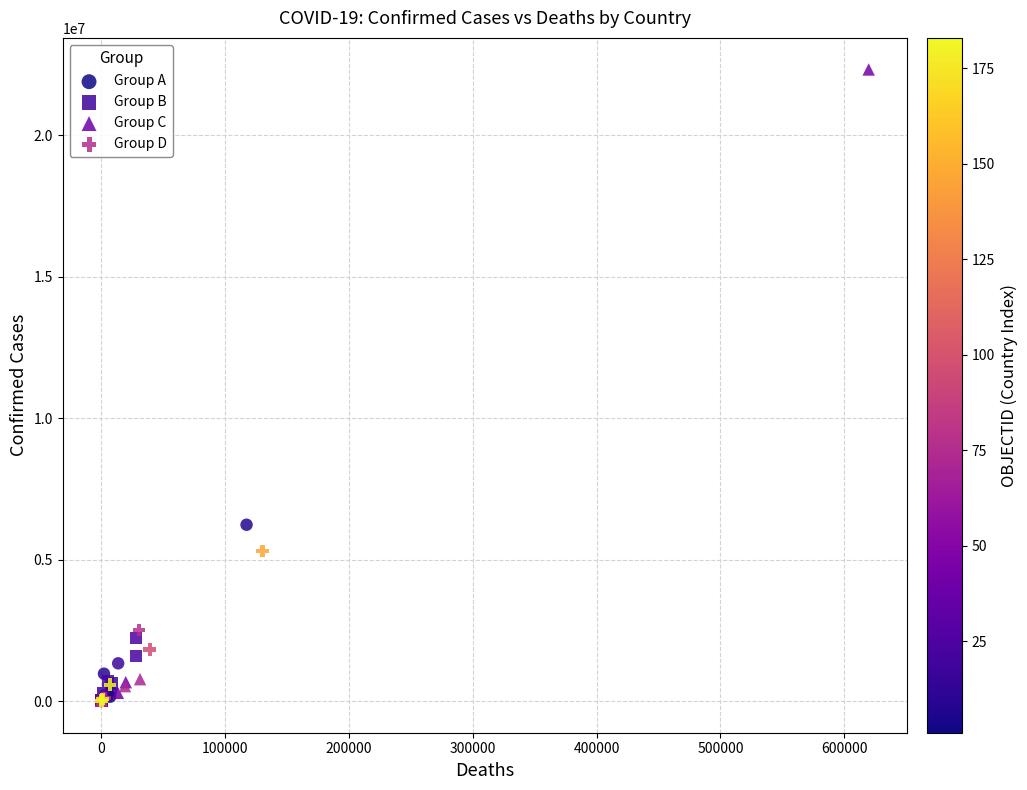

What are all the series names shown in the legend?

Group A, Group B, Group C, Group D